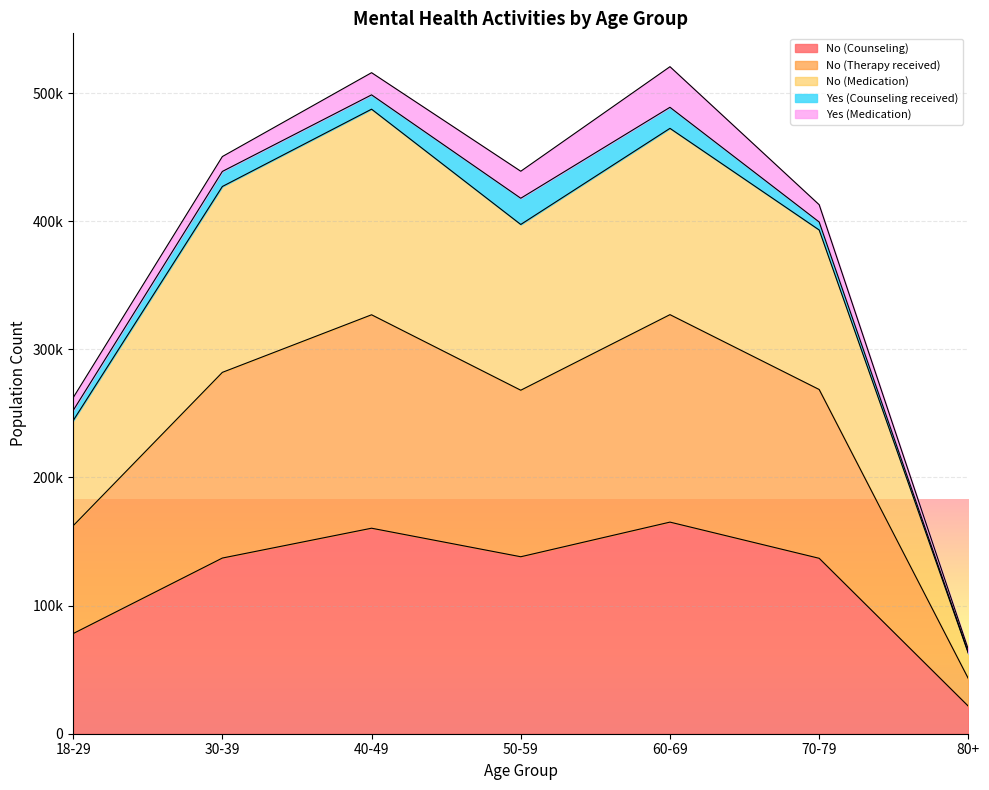

Does the chart display data point markers on the line(s)?

No